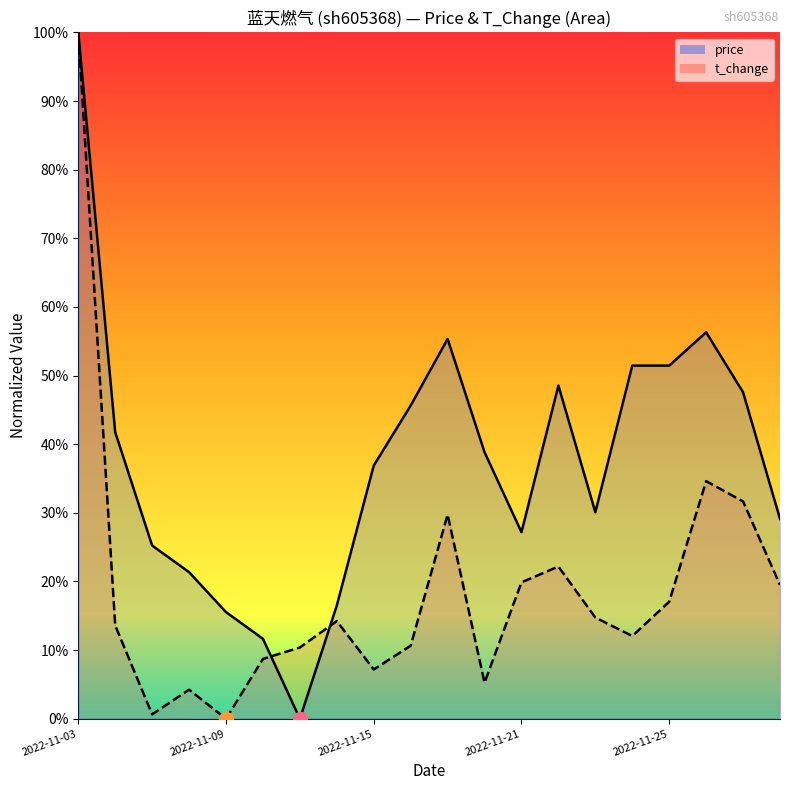

Reading left to right, extract all data points from this chart.

price: 100.0	41.7	25.2	21.4	15.5	11.7	0.0	16.5	36.9	45.6	55.3	38.8	27.2	48.5	30.1	51.5	51.5	56.3	47.6	29.1
t_change: 100.0	13.6	0.6	4.2	0.0	8.7	10.4	14.2	7.2	10.6	29.7	5.3	19.9	22.2	14.7	12.1	17.1	34.6	31.7	19.5